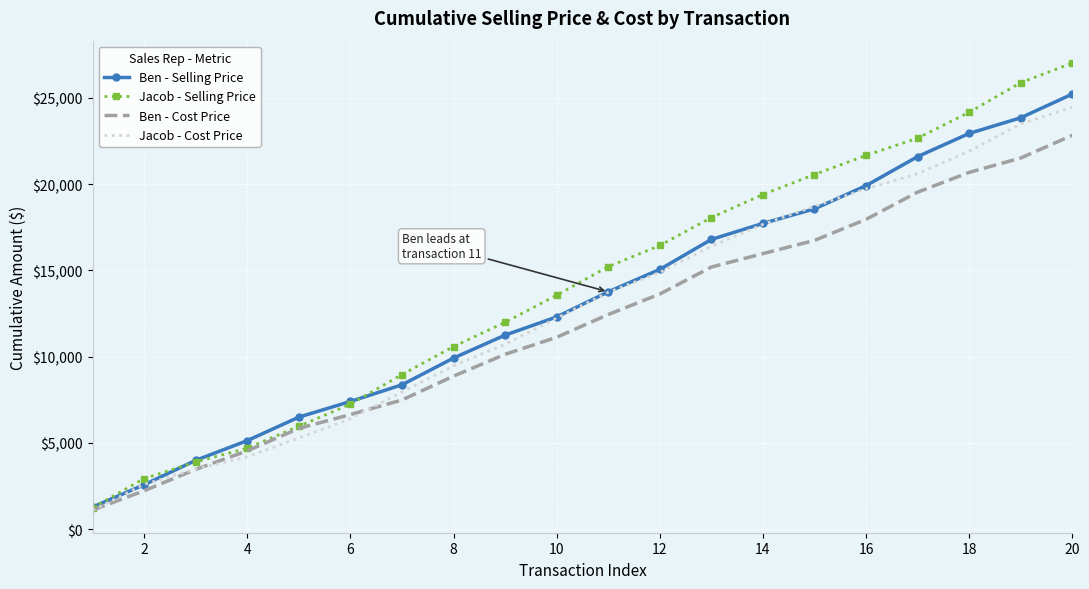

Which series has the largest range (max minus min)?

Jacob - Selling Price